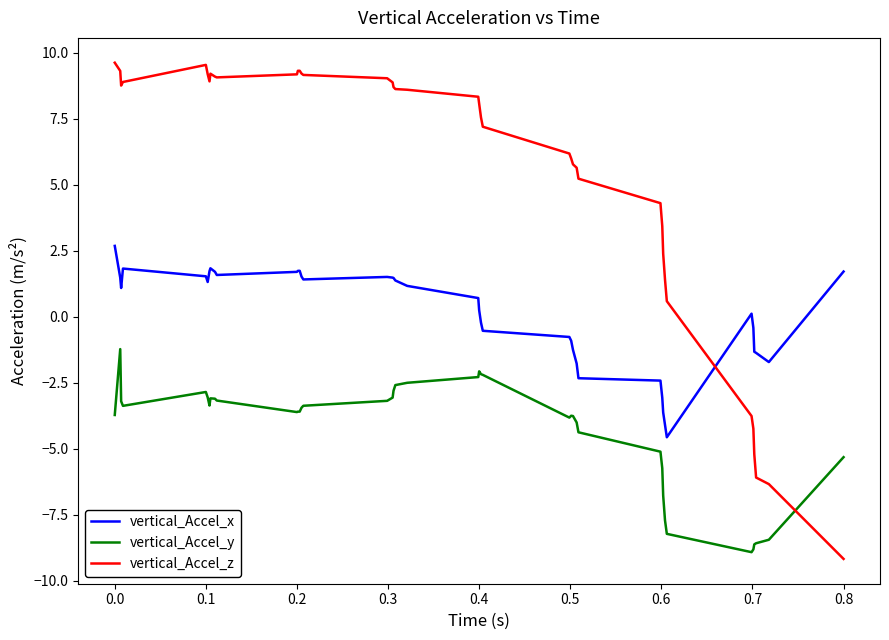

Rank the series by their average value, from highest to lowest.

vertical_Accel_z, vertical_Accel_x, vertical_Accel_y